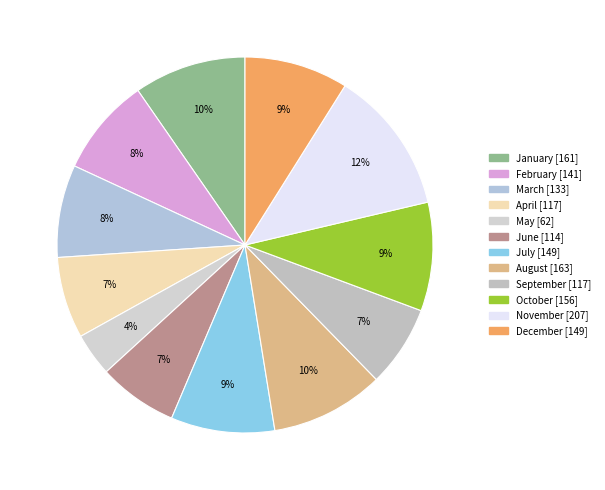

Does any single category account for the majority?

No